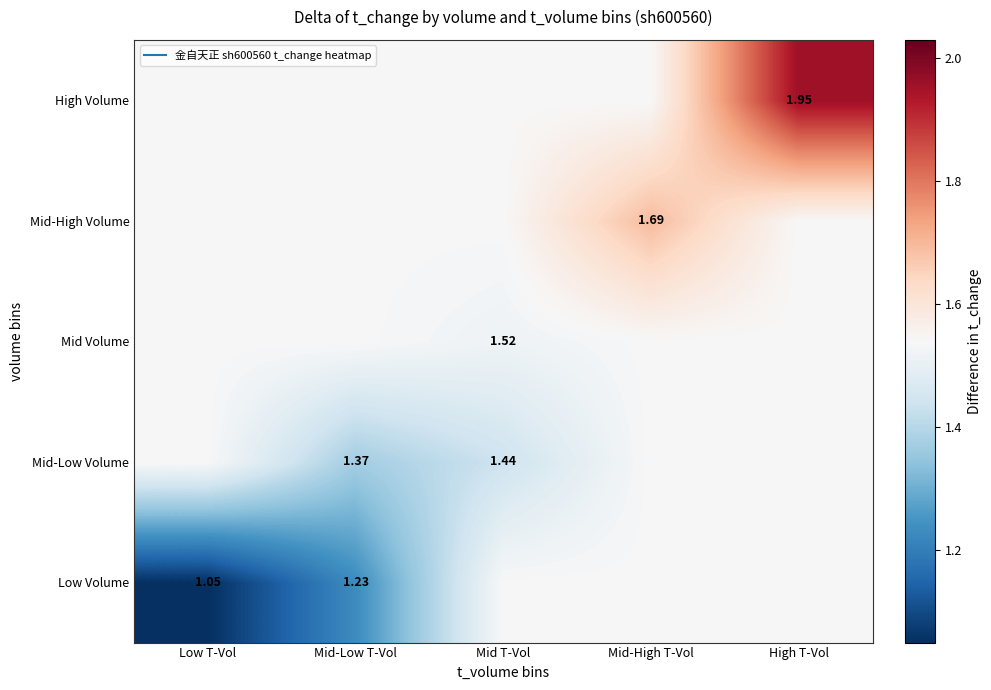

Rank the series at Mid-High T-Vol from highest to lowest value.

Mid-High Volume, Low Volume, Mid-Low Volume, Mid Volume, High Volume